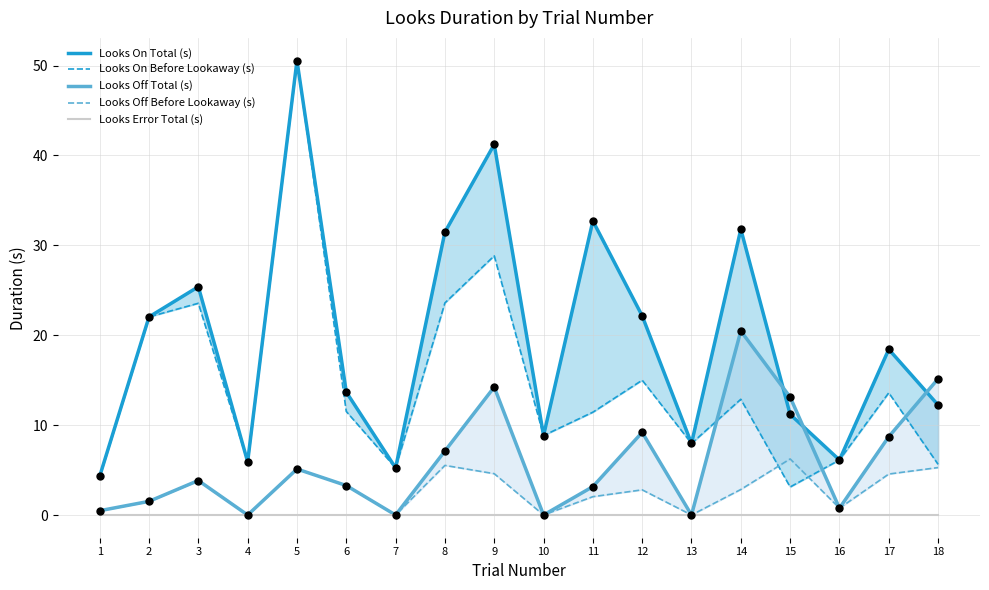

What are all the series names shown in the legend?

Looks On Total (s), Looks On Before Lookaway (s), Looks Off Total (s), Looks Off Before Lookaway (s), Looks Error Total (s)